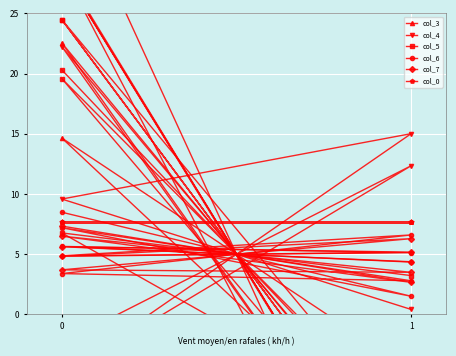

How many intersections are there between col_0 and col_4?

7